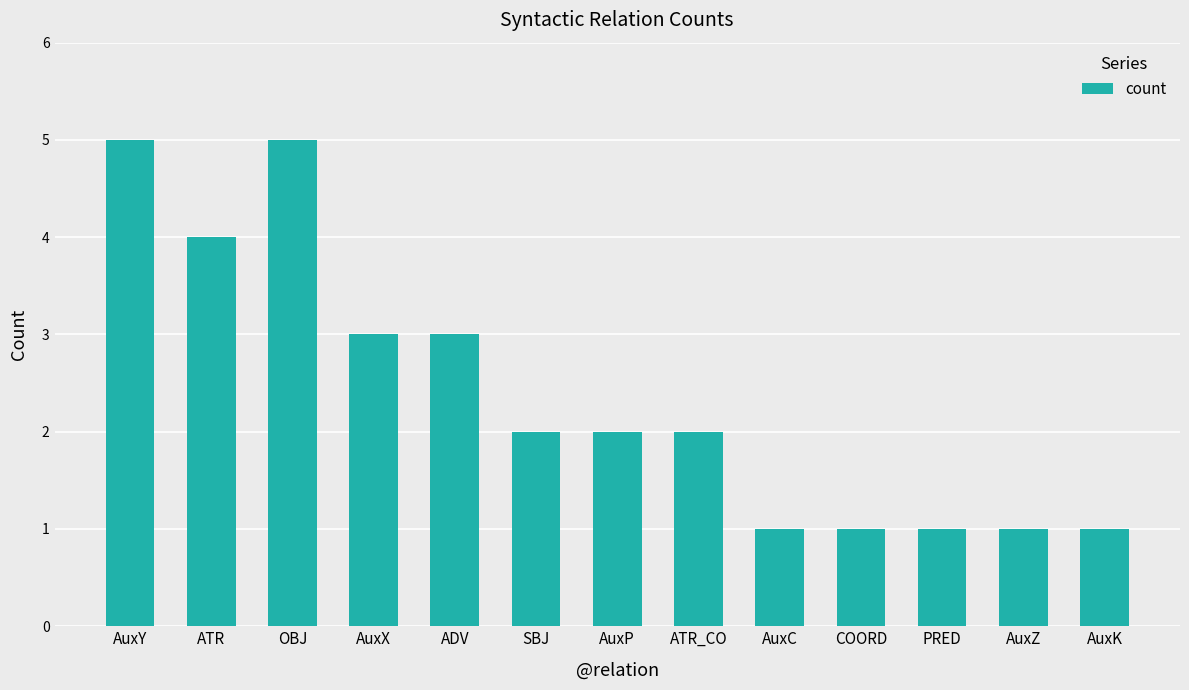

What position from the left is ADV?

5